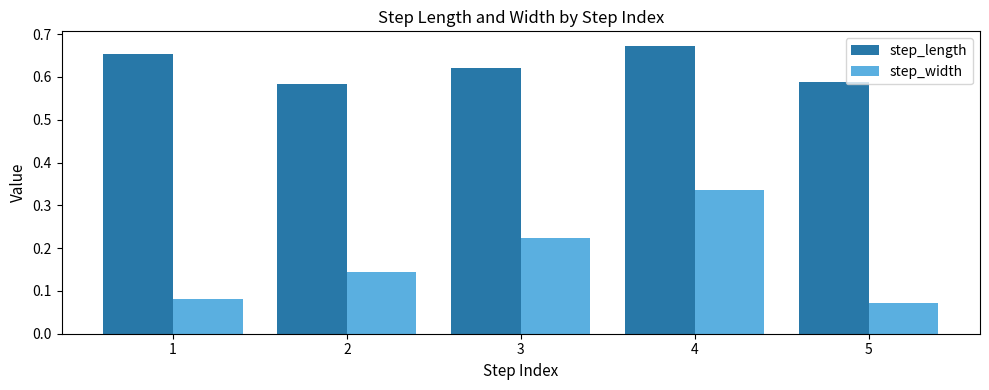

Is it true that step_length equals 0.3 at 2?

False